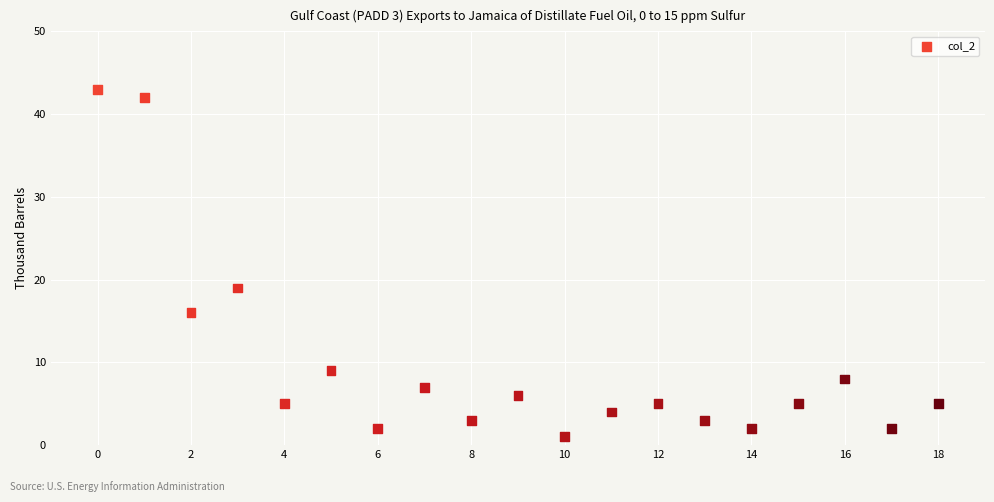

What is the range of Y values (max minus min)?

42